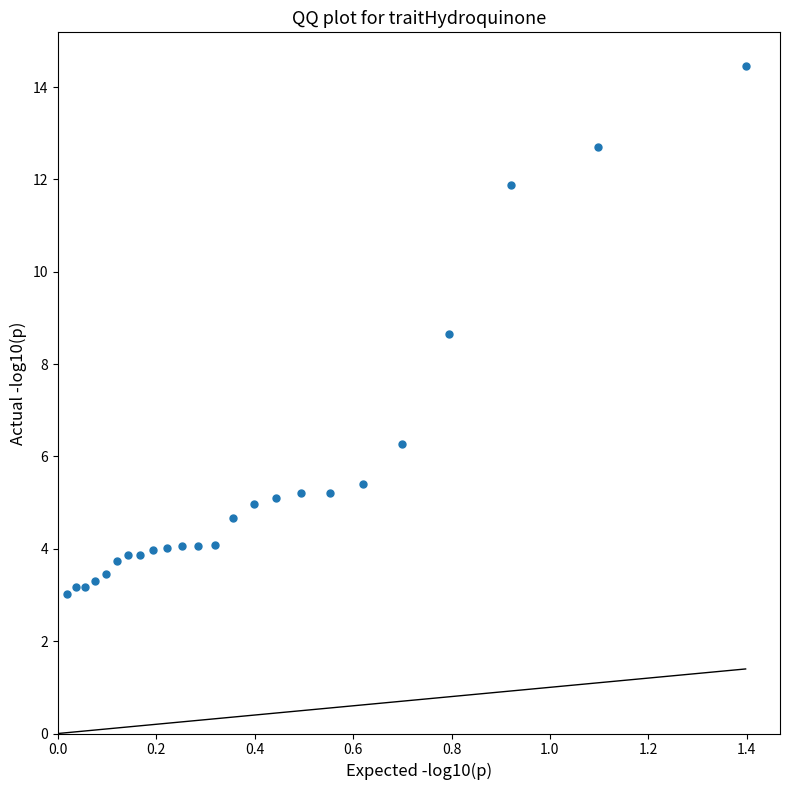

What is the range of X values (max minus min)?

1.4